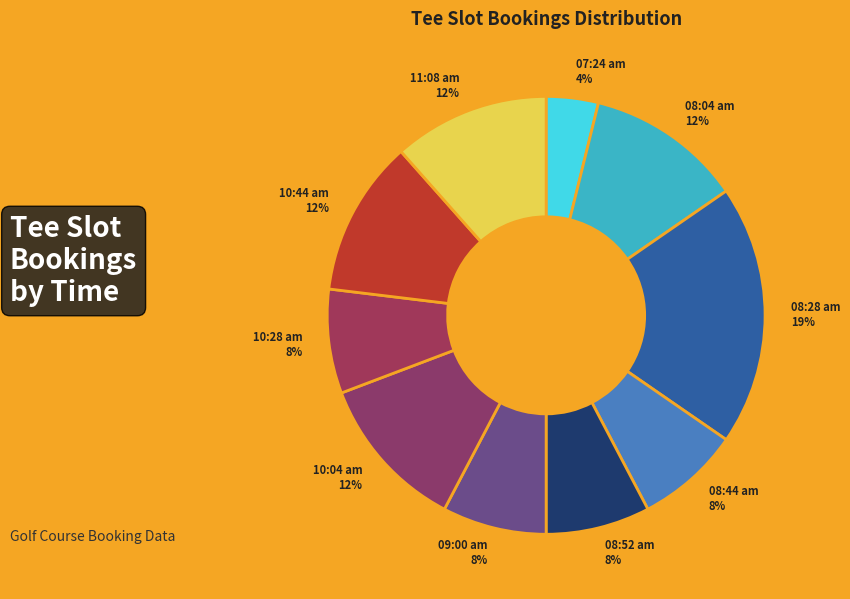

Approximately how many times larger is the value at 08:44 am compared to 10:28 am?

1.0